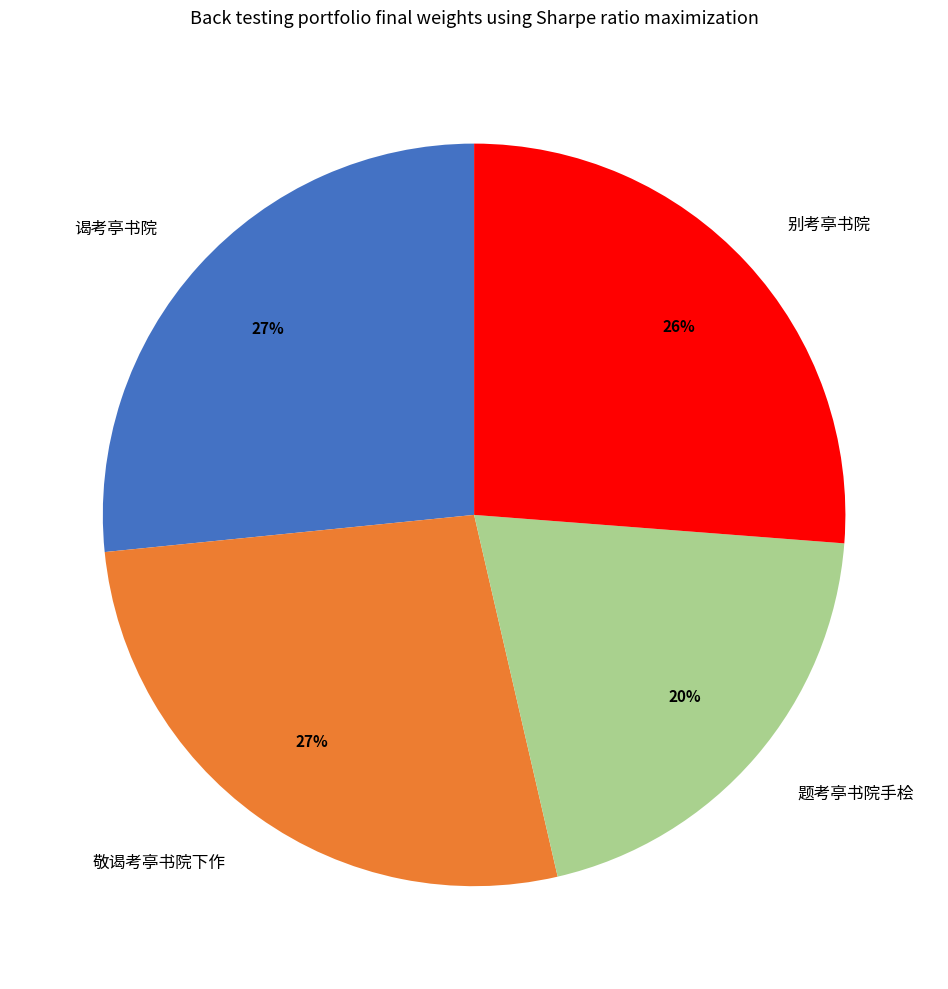

What percentage is the 敬谒考亭书院下作 slice, to the nearest percent?

27%